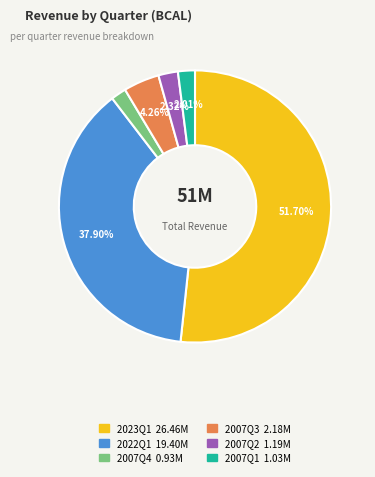

Is it true that 2007Q4 is 9% of the pie?

False